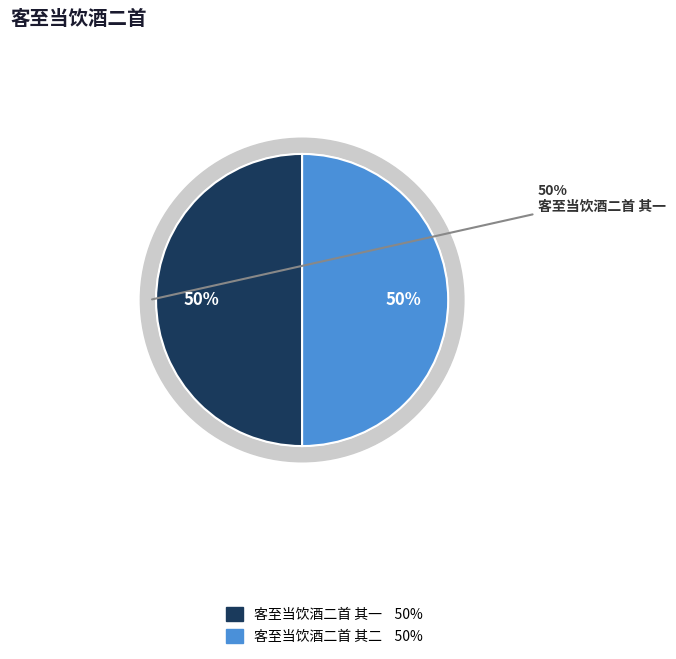

The 客至当饮酒二首 其二 slice represents 50% of the pie. True or false?

True